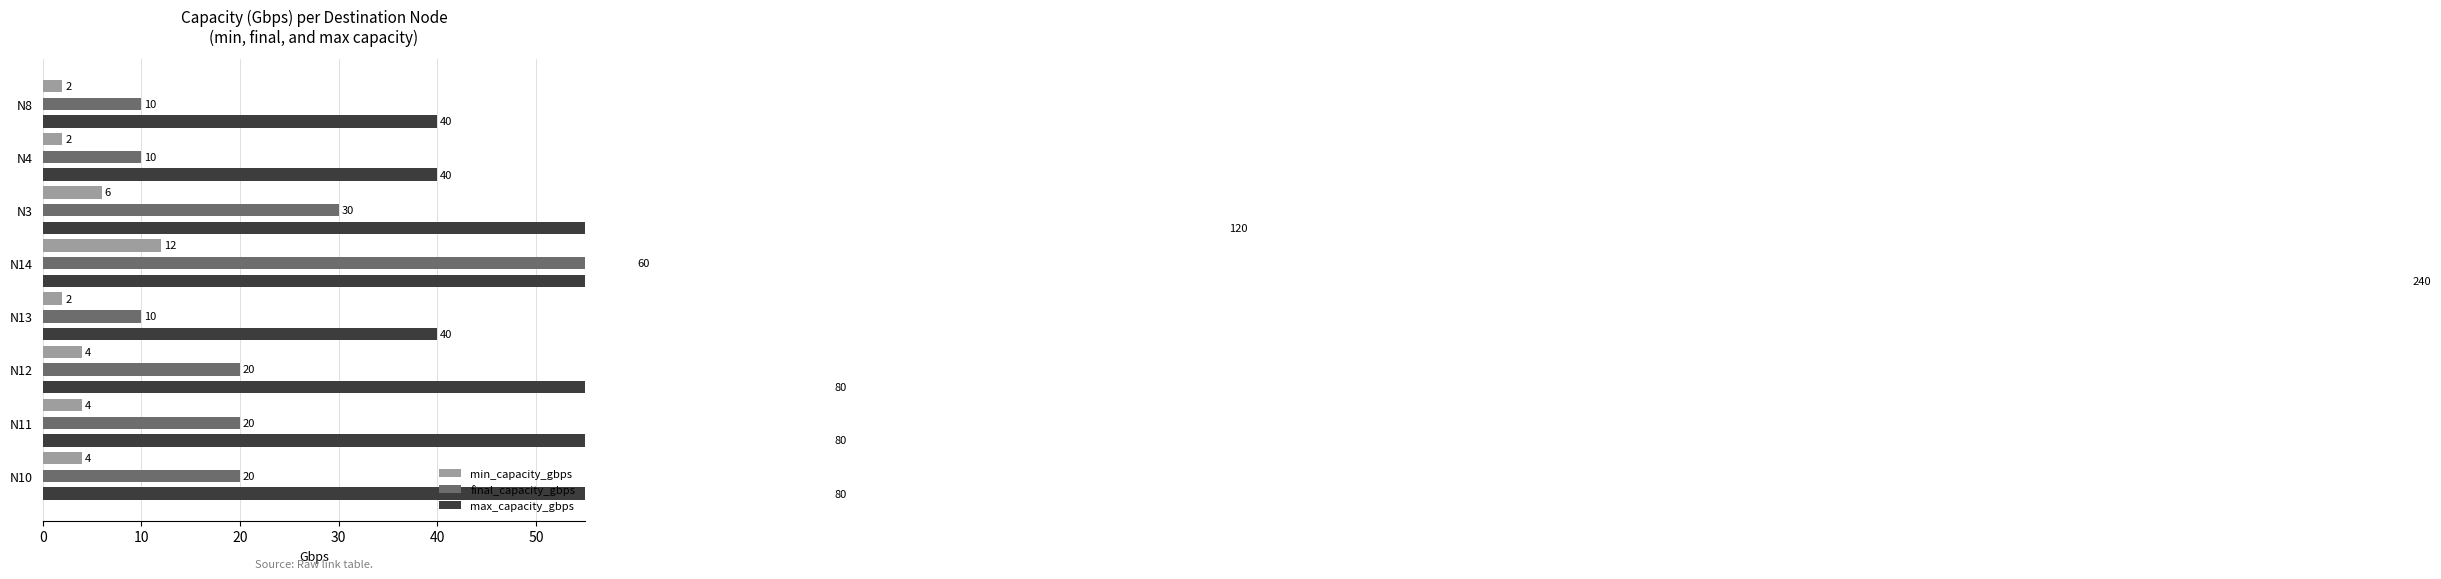

The max_capacity_gbps series shows 19 at N8. True or false?

False